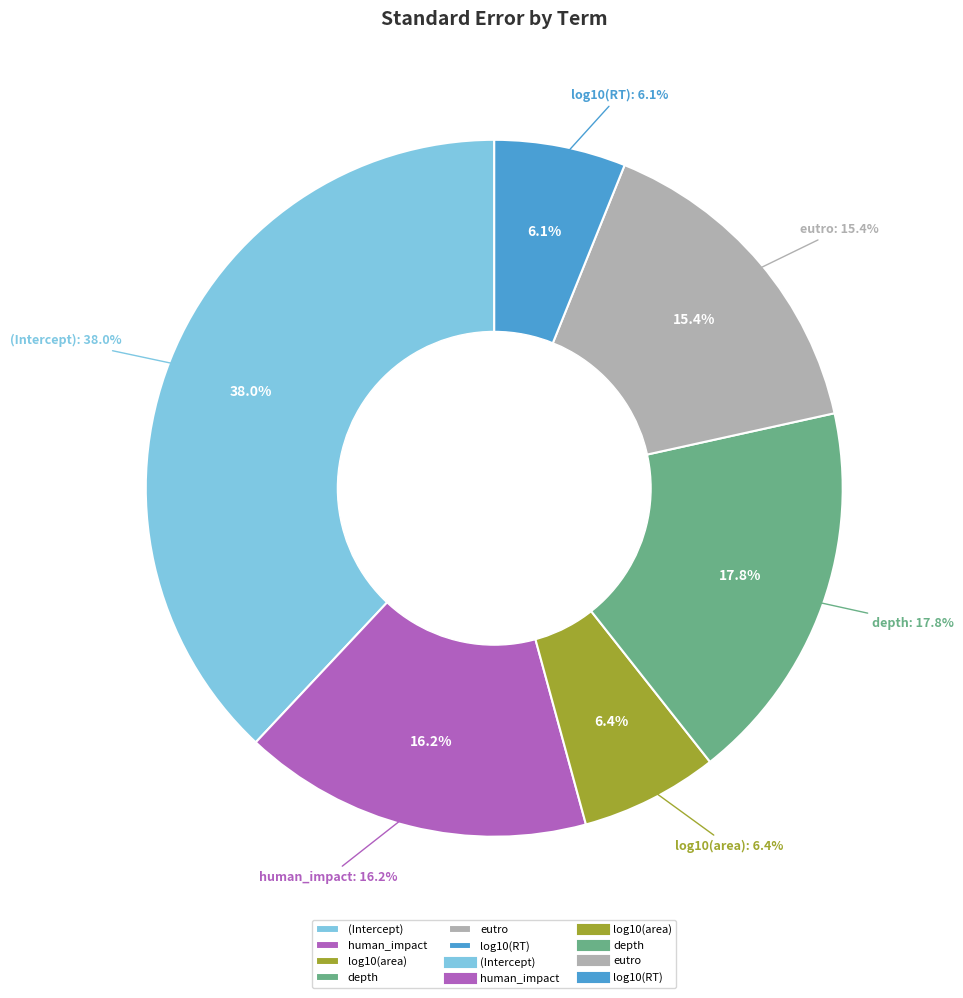

Which slice is the largest?

(Intercept)